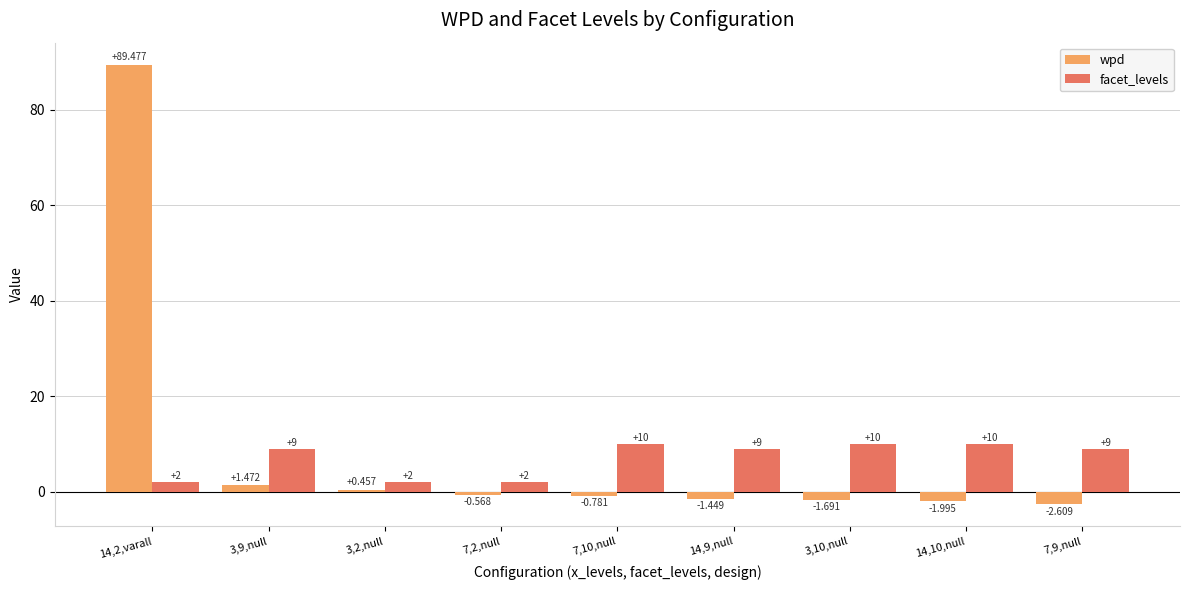

How many bars are there in each group?

2